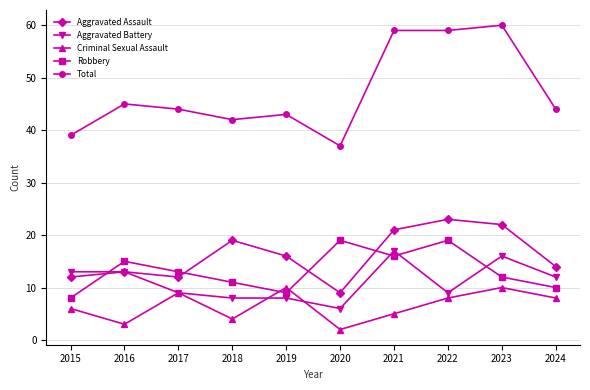

Rank the series by their maximum value, from lowest to highest.

Criminal Sexual Assault, Aggravated Battery, Robbery, Aggravated Assault, Total